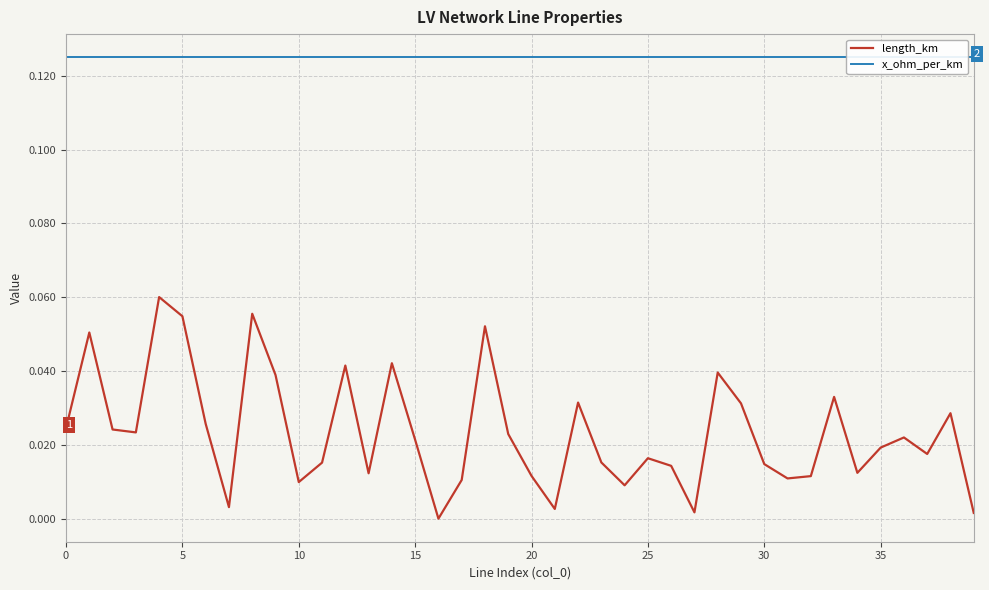

What are all the series names shown in the legend?

length_km, x_ohm_per_km